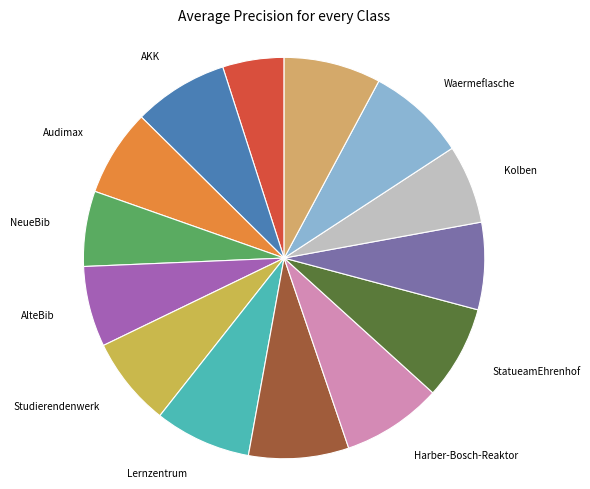

What is the smallest slice in the pie chart?

Mensa